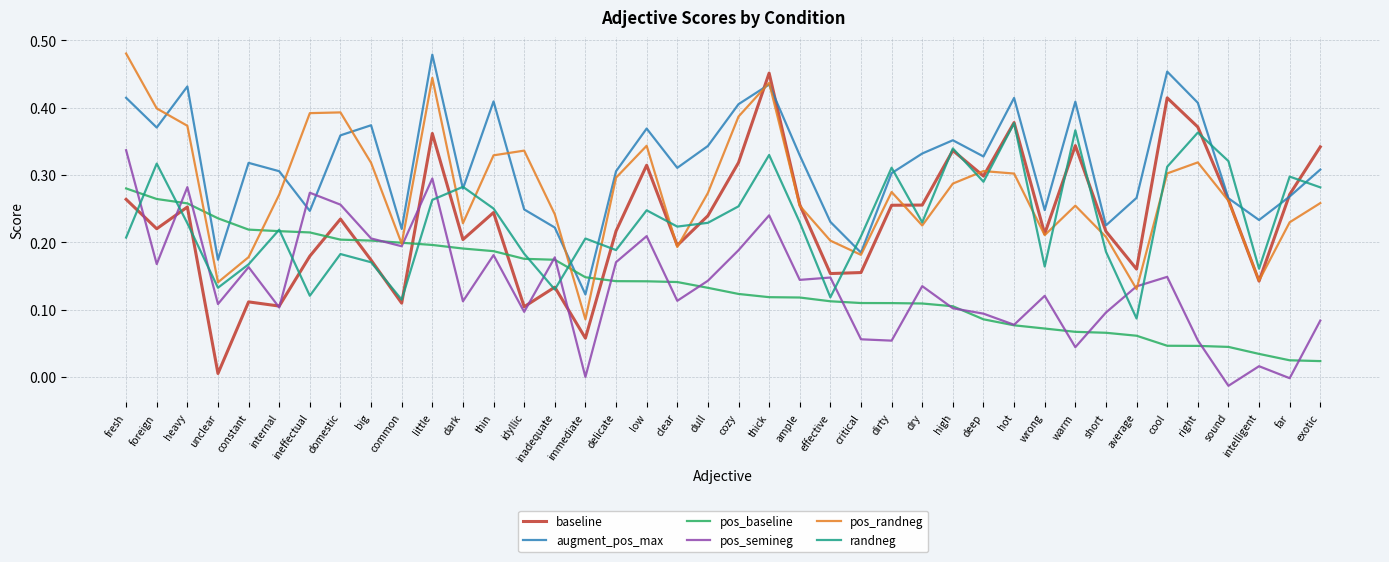

True or false: pos_randneg has a value of 0.2 at critical.

True